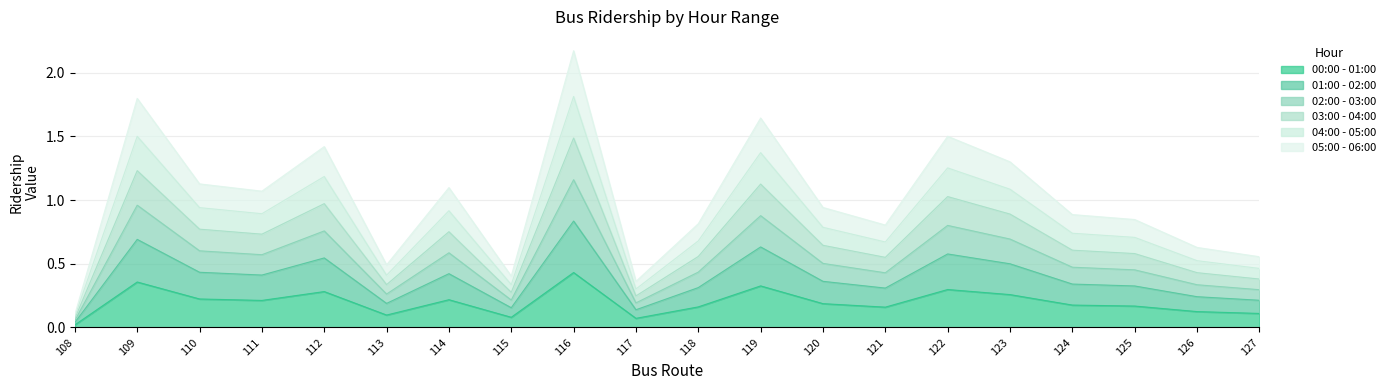

At which category is the sum across all series the highest?

116